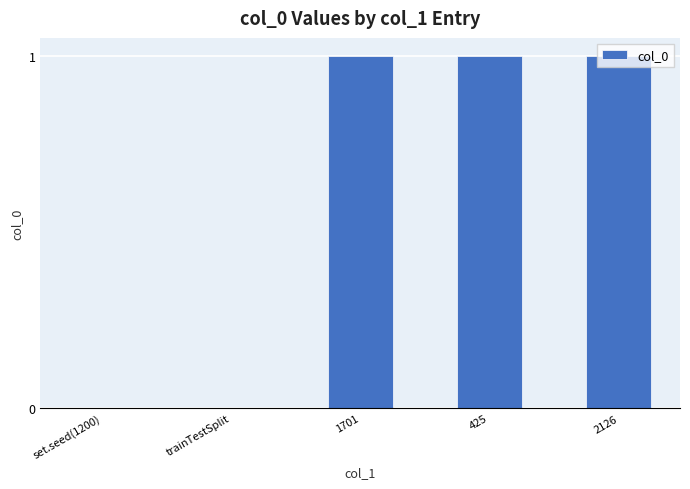

What is the average value?

1